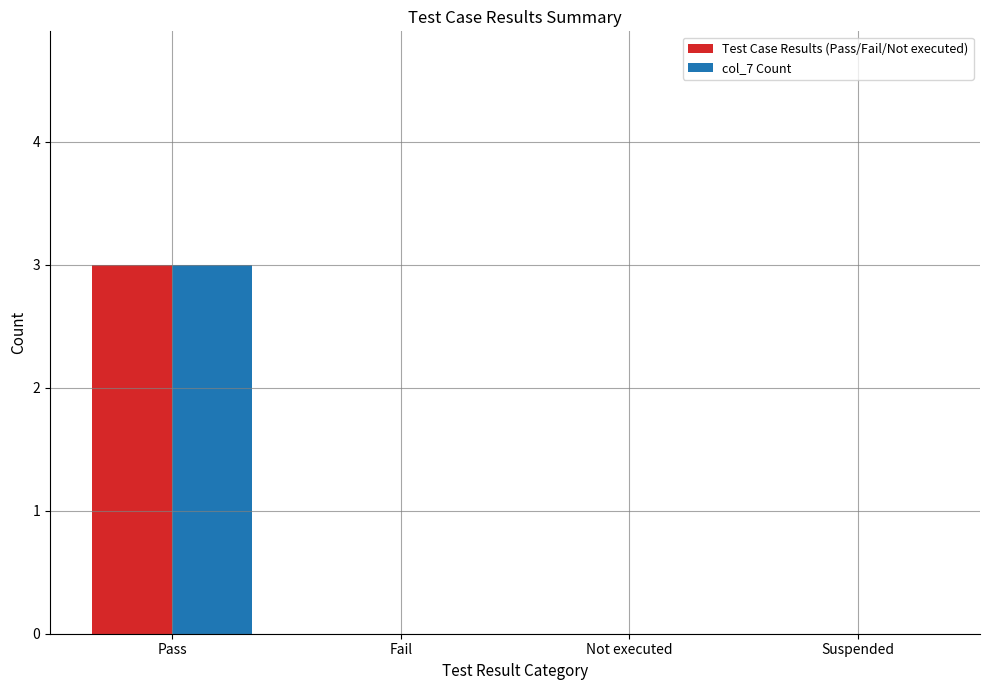

Reading right to left, transcribe all the data shown in this chart.

Test Case Results (Pass/Fail/Not executed): 0	0	0	3
col_7 Count: 0	0	0	3